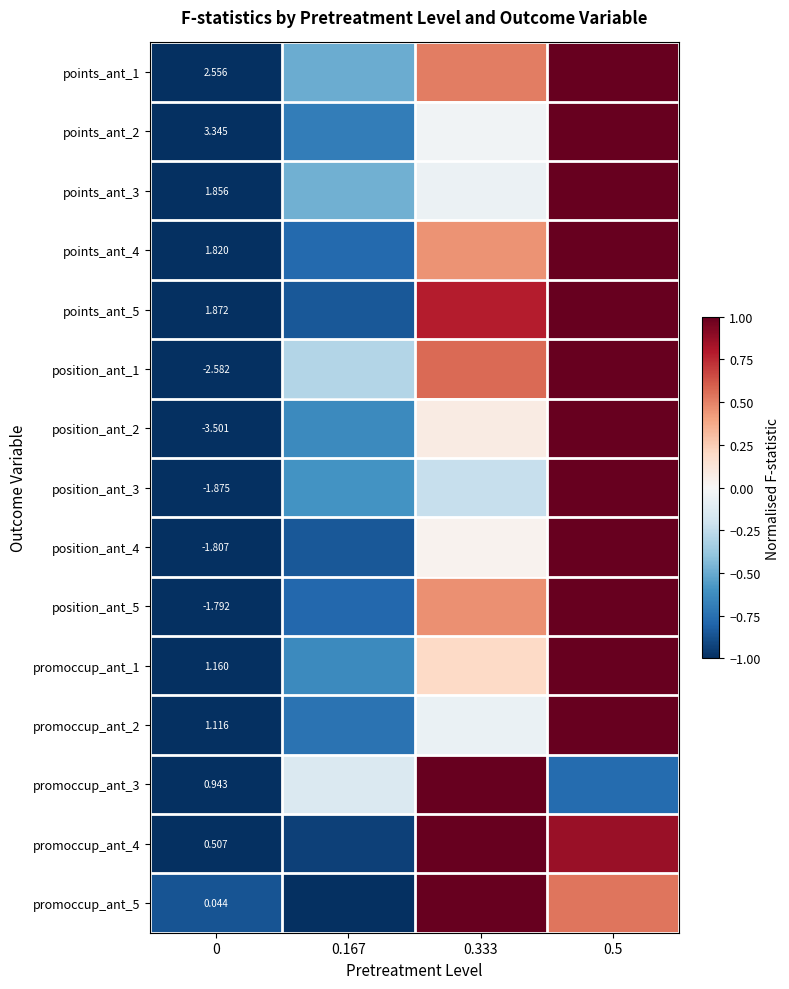

At how many categories does at least one series exceed 0?

2